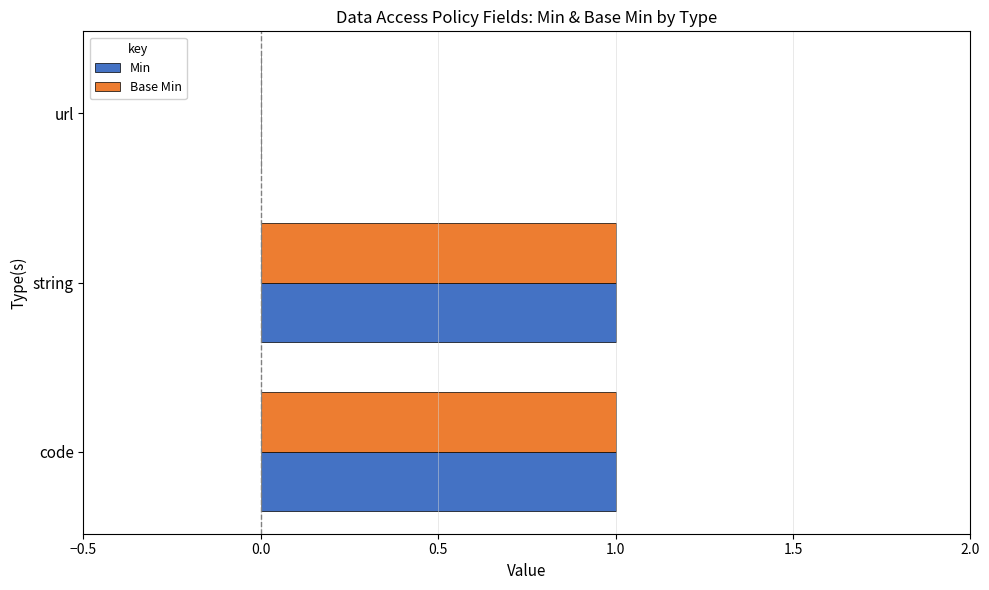

The value of Base Min at string is 2. True or false?

False